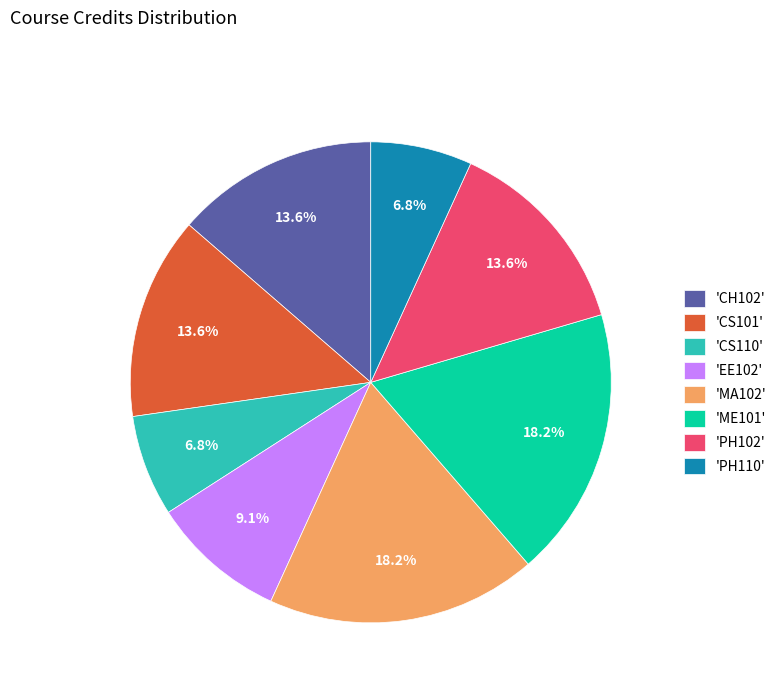

How many slices are in this pie chart?

8